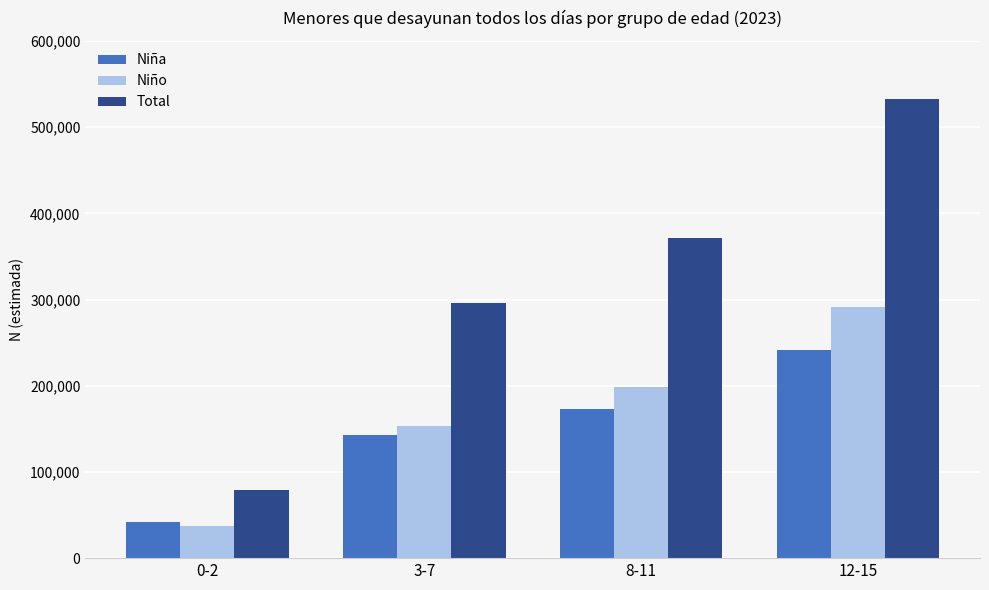

Is it true that Niña equals 142868 at 3-7?

True